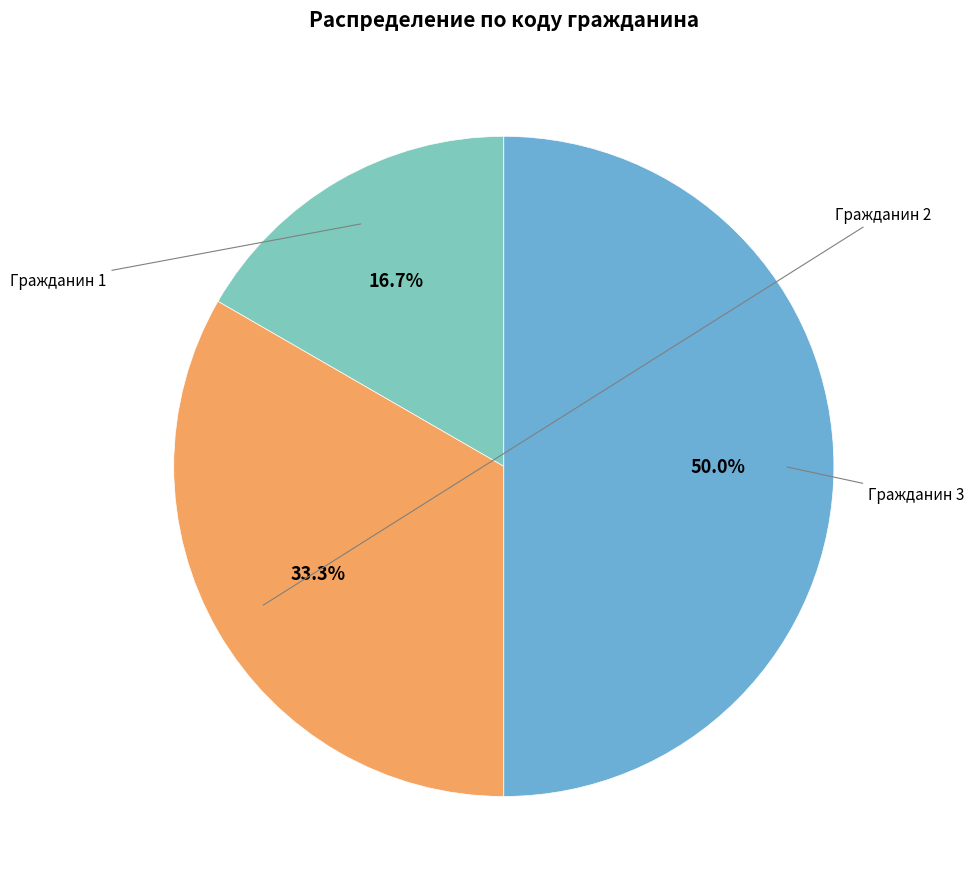

Which category has the smallest portion of the pie?

1